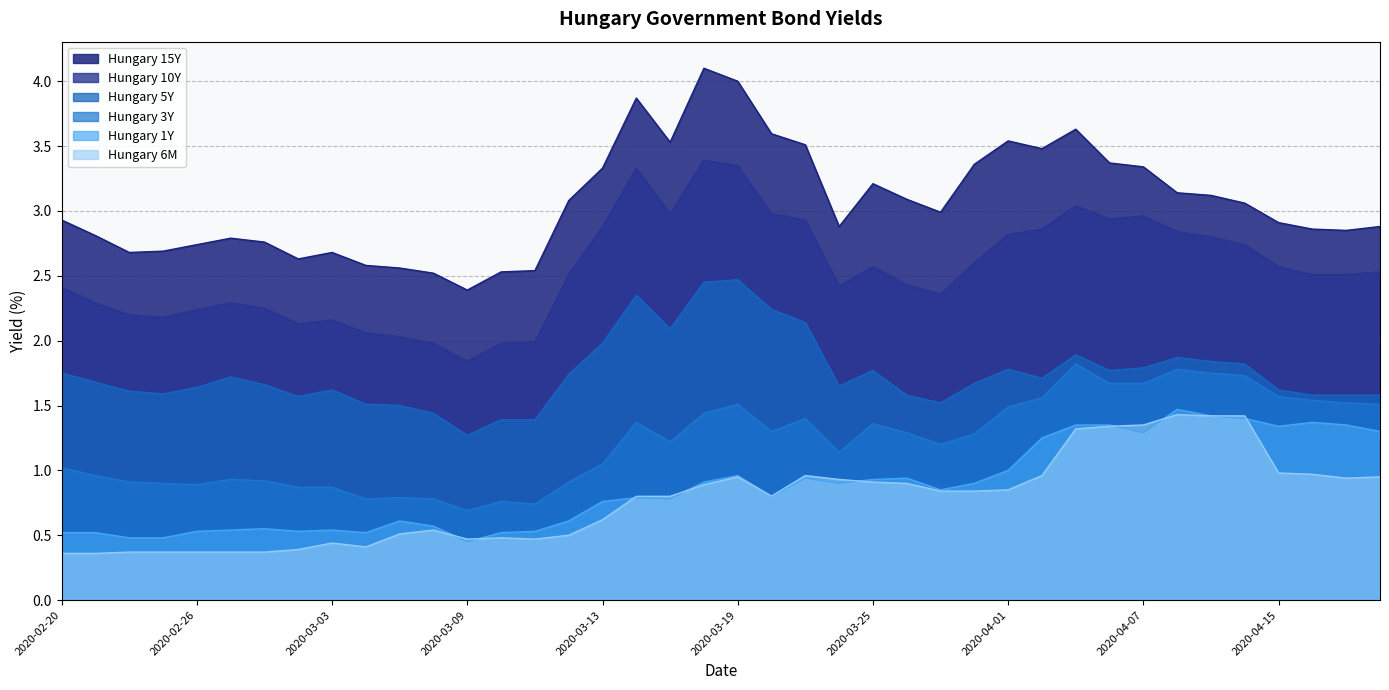

Which series has the widest spread of values?

Hungary 15Y